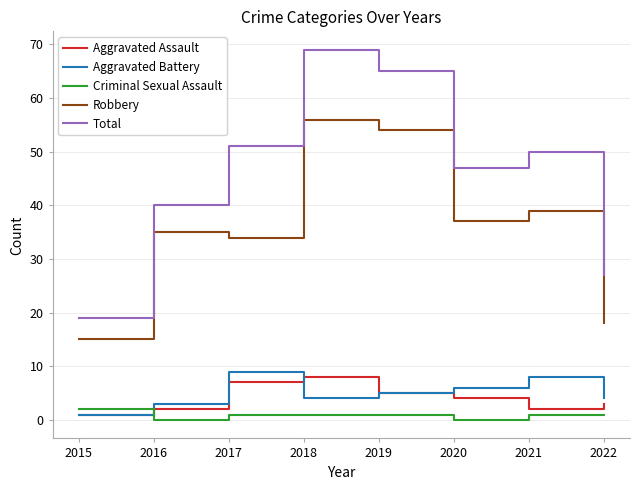

Where is Aggravated Assault nearest to the value 4?

2020